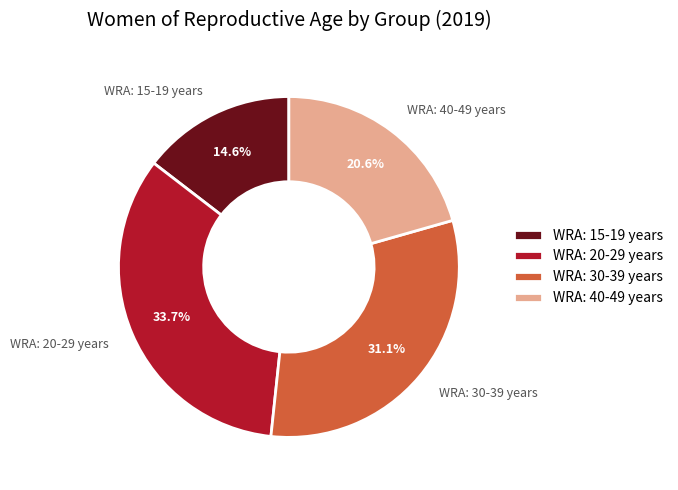

To the nearest percent, what portion does WRA: 30-39 years represent?

31%